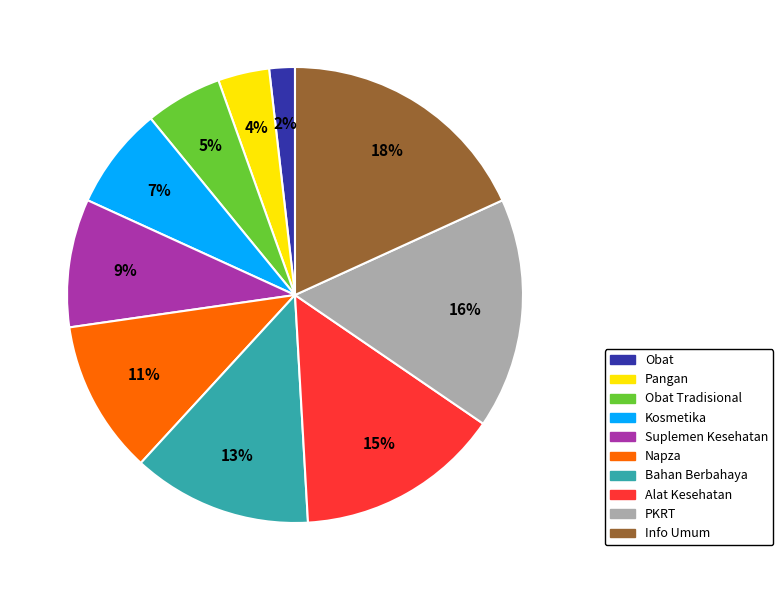

To the nearest percent, what is the difference between the largest and smallest slice percentages?

16%